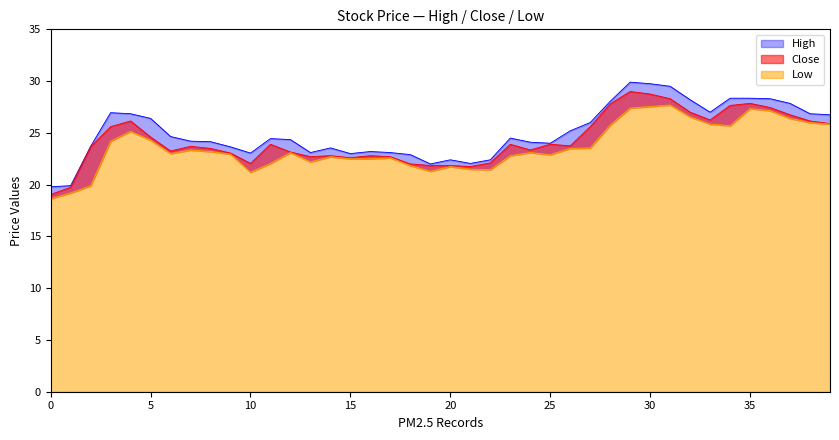

Reading right to left, what are all the values shown in this chart?

Close: 25.9	26.1	26.8	27.5	27.9	27.6	26.2	27.0	28.3	28.8	29.0	27.8	25.6	23.8	23.9	23.4	23.9	22.1	21.8	21.9	21.9	22.0	22.7	22.8	22.6	22.8	22.7	23.1	23.9	22.0	23.0	23.5	23.7	23.2	24.6	26.1	25.6	23.6	19.8	19.0
High: 26.8	26.9	27.9	28.3	28.4	28.4	27.0	28.2	29.5	29.8	29.9	28.0	26.0	25.2	24.0	24.1	24.5	22.4	22.0	22.4	22.0	22.9	23.1	23.2	23.0	23.5	23.1	24.4	24.5	23.0	23.6	24.1	24.2	24.6	26.4	26.9	27.0	23.7	19.9	19.8
Low: 25.9	26.0	26.4	27.1	27.4	25.7	25.9	26.5	27.7	27.5	27.4	25.8	23.5	23.5	22.9	23.1	22.8	21.5	21.5	21.8	21.3	21.9	22.6	22.5	22.5	22.7	22.2	23.1	22.0	21.2	23.0	23.2	23.4	23.0	24.3	25.1	24.2	19.9	19.2	18.6